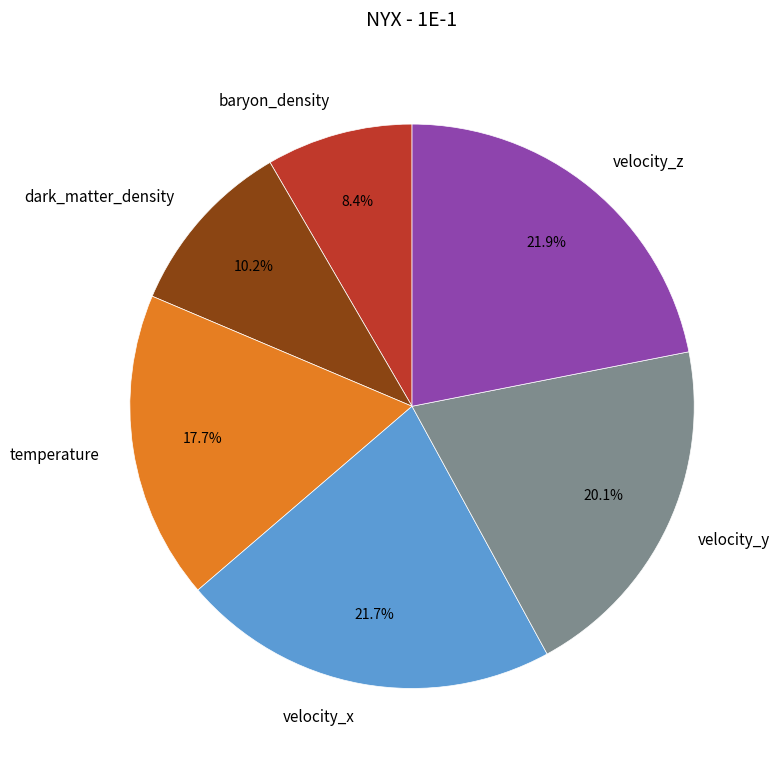

How many slices are in this pie chart?

6